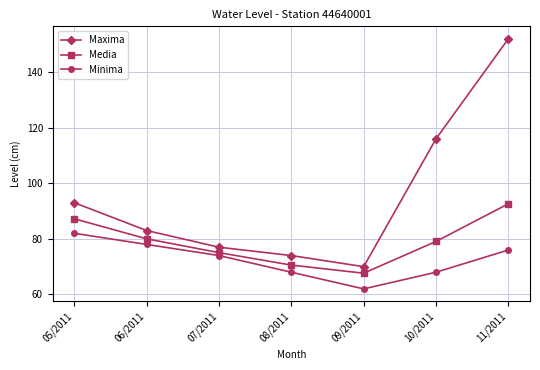

Reading left to right, extract all data points from this chart.

Maxima: 93.0	83.0	77.0	74.0	70.0	116.0	152.0
Media: 87.2	80.0	75.0	70.6	67.7	79.1	92.6
Minima: 82.0	78.0	74.0	68.0	62.0	68.0	76.0